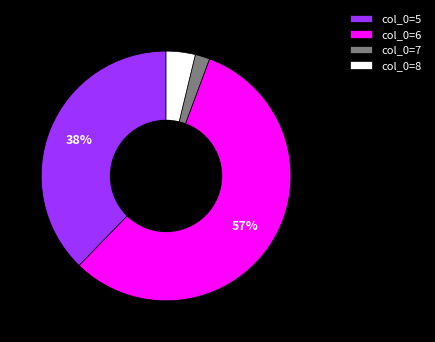

Do col_0=8 and col_0=7 together represent more than half of the pie?

No